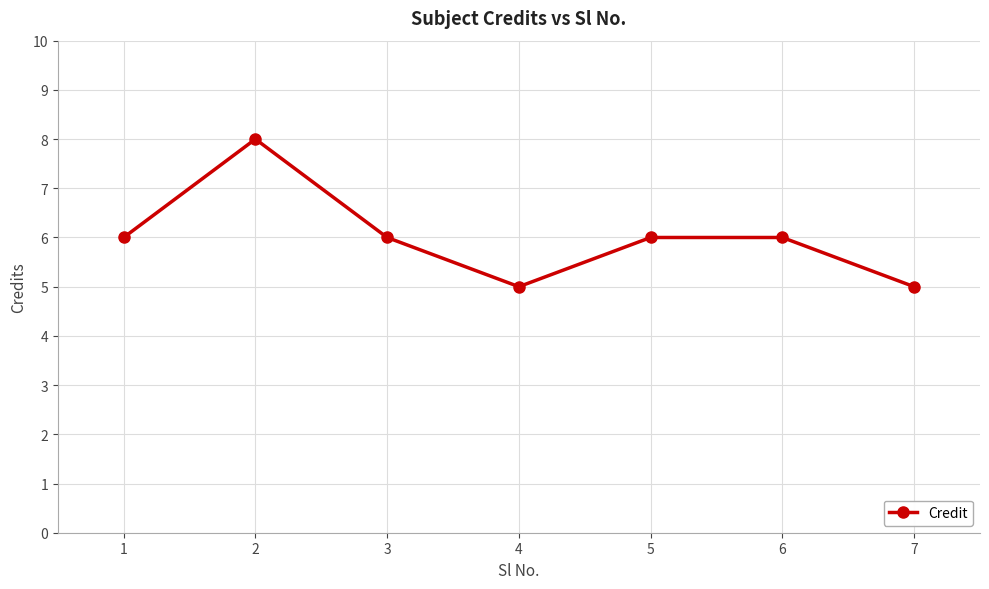

Reading left to right, extract all data points from this chart.

6	8	6	5	6	6	5